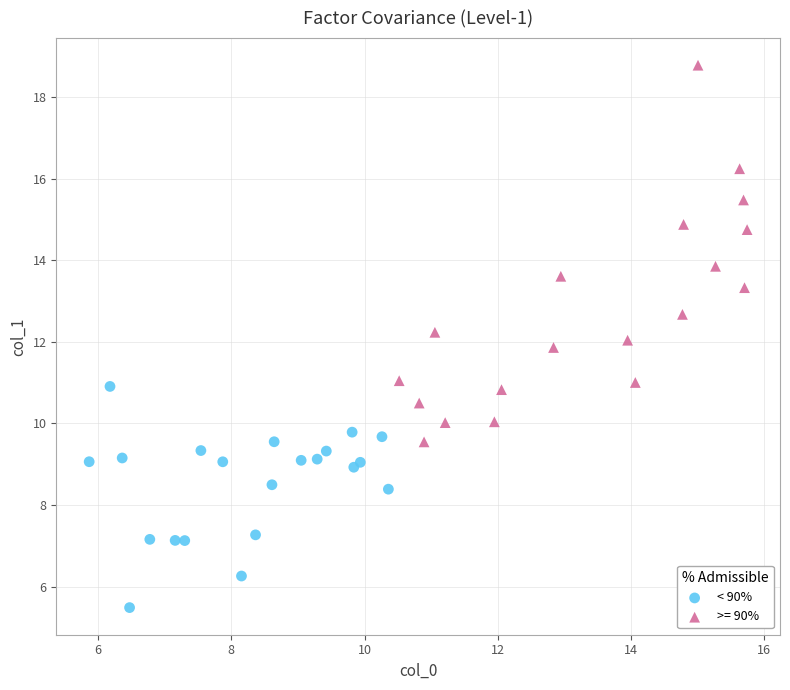

Which series contains the highest Y value?

>= 90%